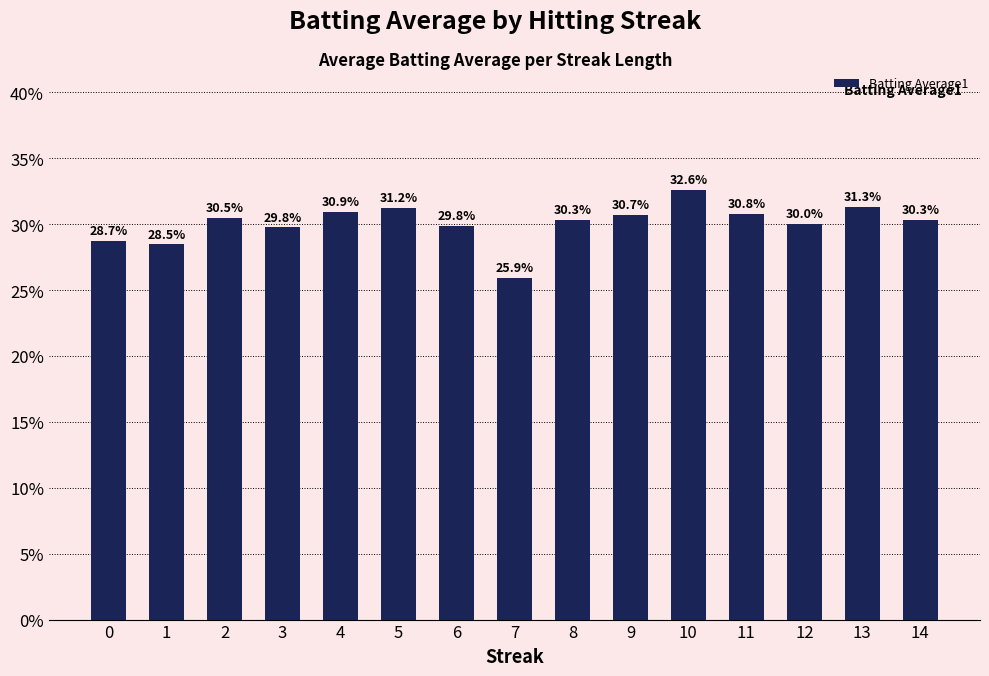

Does the chart contain any negative values?

No